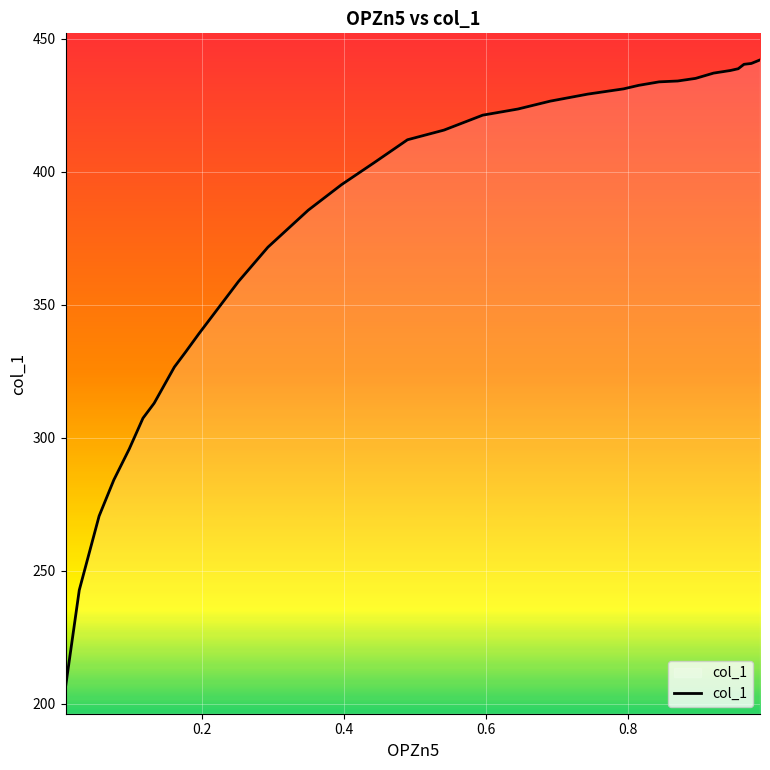

What is the sum of all values?

12164.4